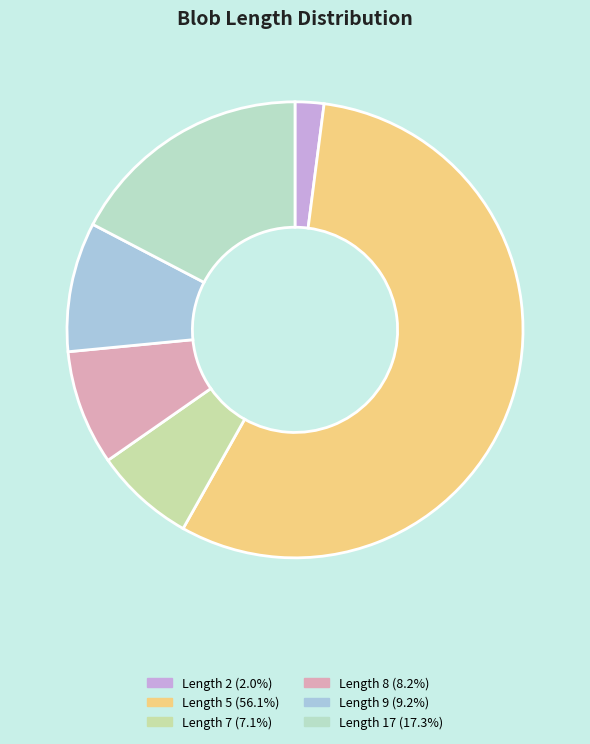

Count the number of slices in the pie.

6